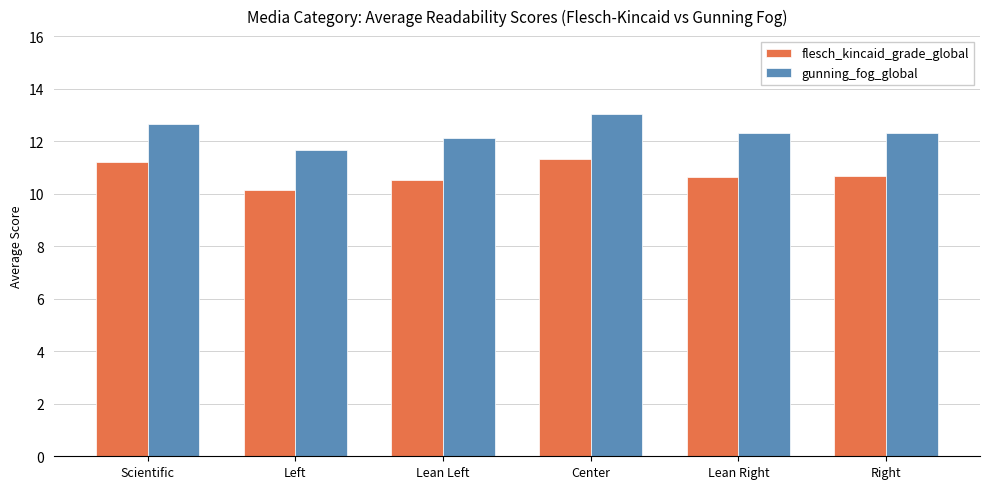

Are the bars horizontal?

No